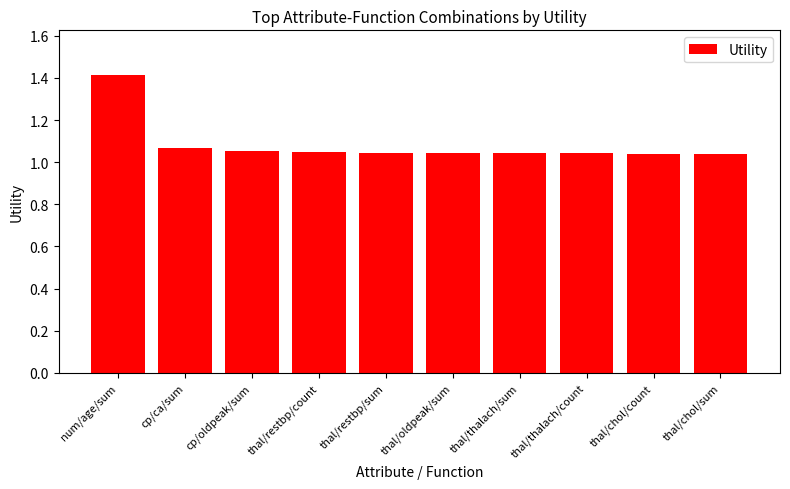

What is the difference between the maximum and minimum values?

0.4